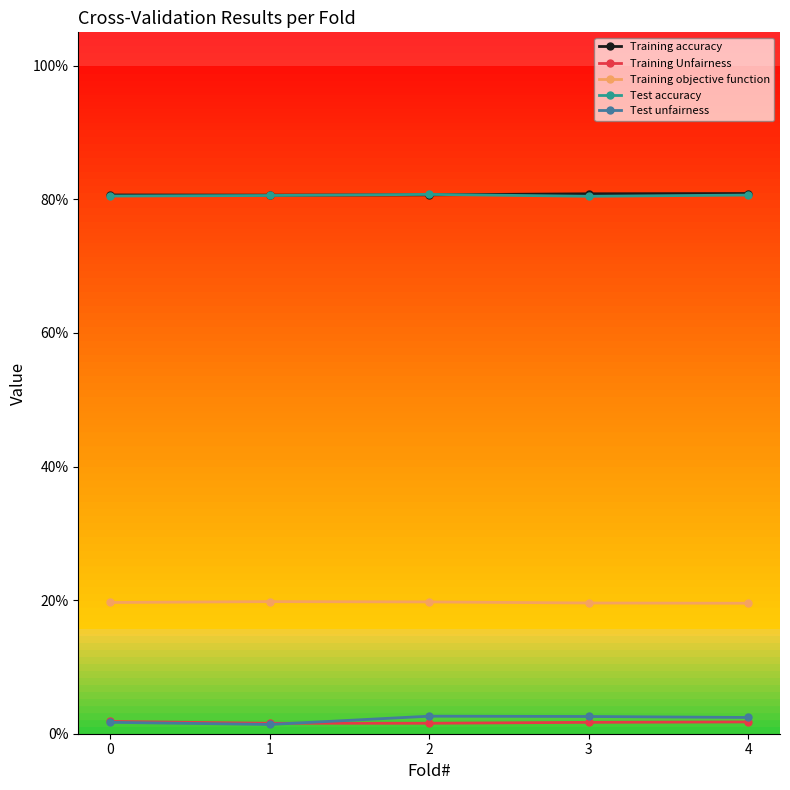

Reading left to right, what are all the values shown in this chart?

Training accuracy: 0=0.8	1=0.8	2=0.8	3=0.8	4=0.8
Training Unfairness: 0=0.0	1=0.0	2=0.0	3=0.0	4=0.0
Training objective function: 0=0.2	1=0.2	2=0.2	3=0.2	4=0.2
Test accuracy: 0=0.8	1=0.8	2=0.8	3=0.8	4=0.8
Test unfairness: 0=0.0	1=0.0	2=0.0	3=0.0	4=0.0